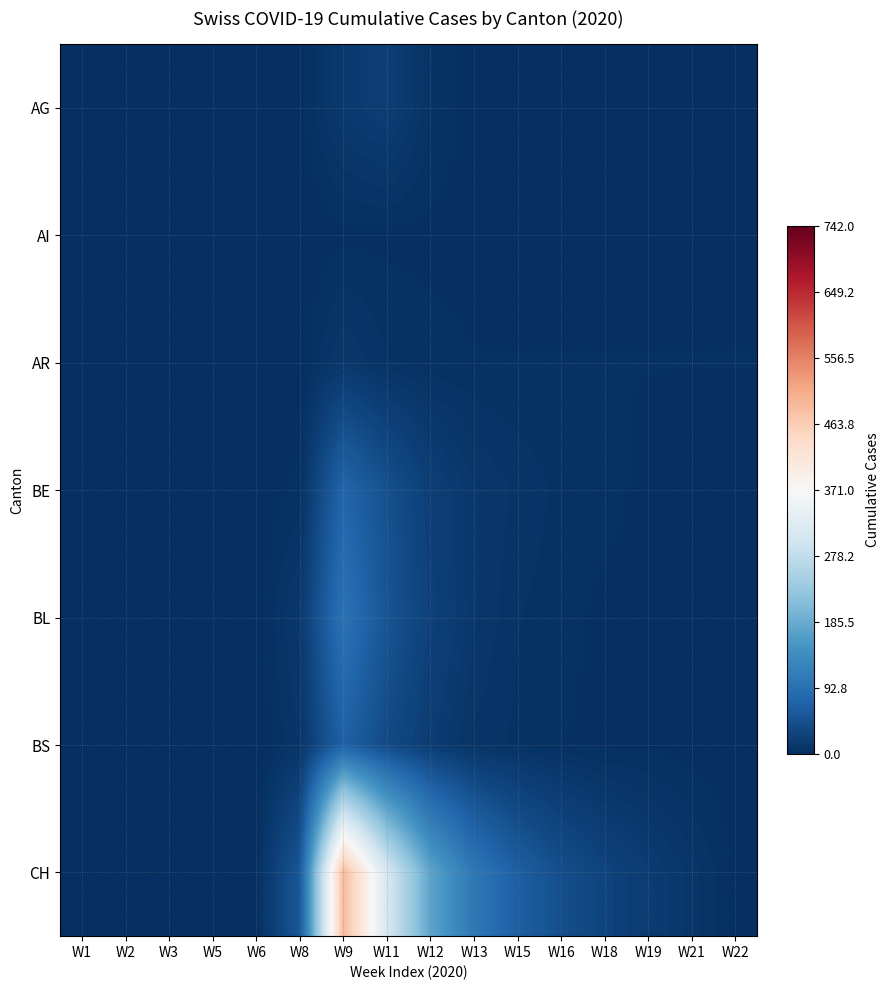

Which has a higher value, W15 or W3?

W15